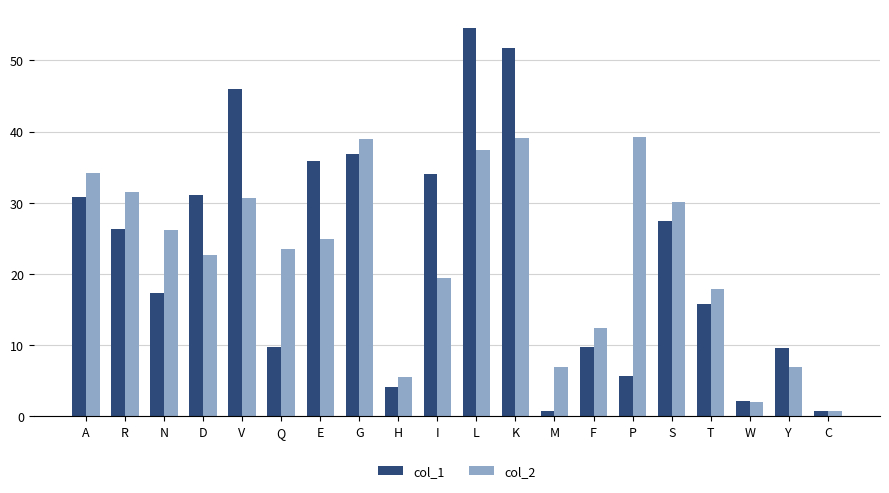

At which category is the sum across all series the highest?

L